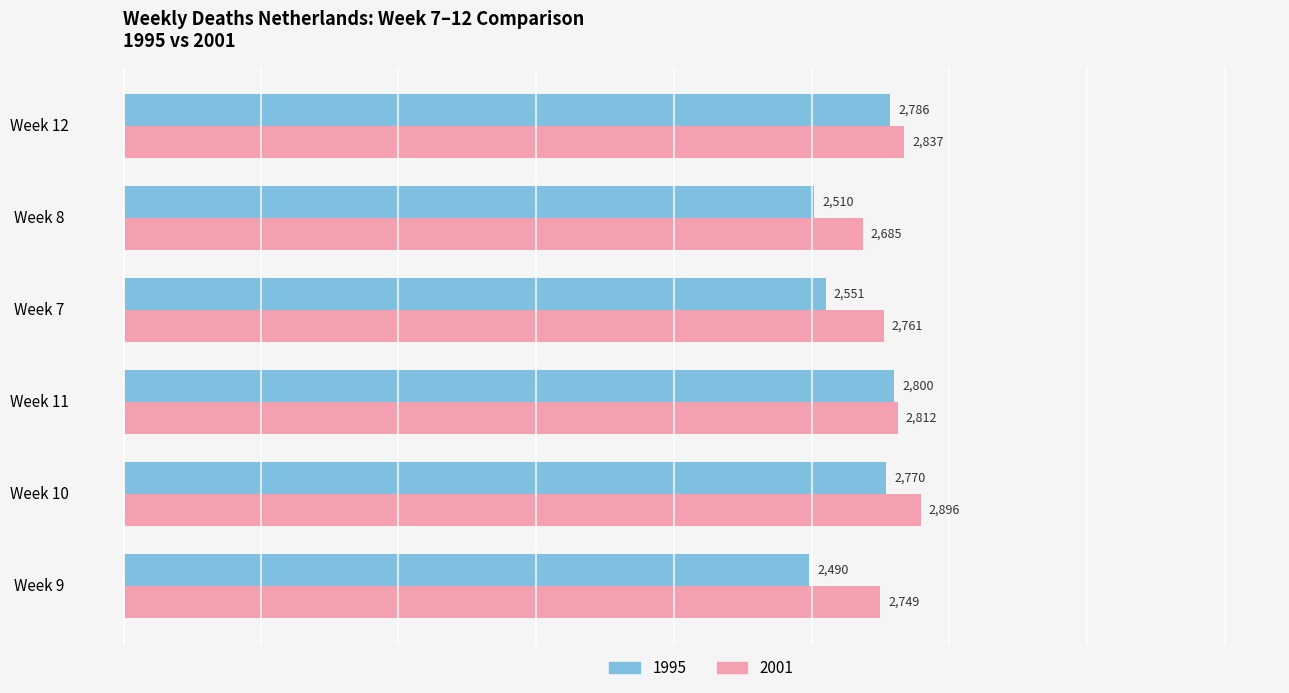

Count the number of categories in the chart.

6